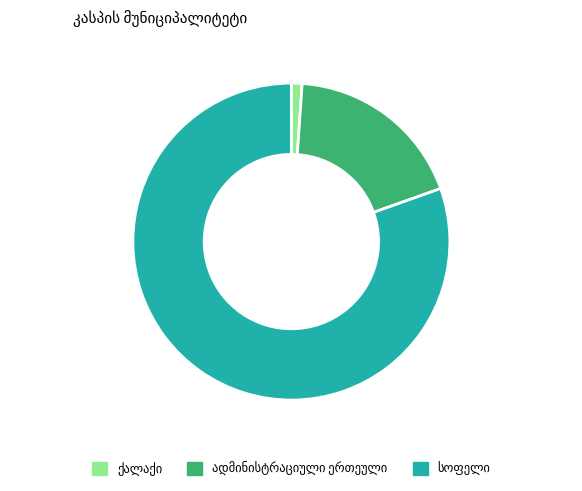

Is there any slice that represents more than half of the pie?

Yes